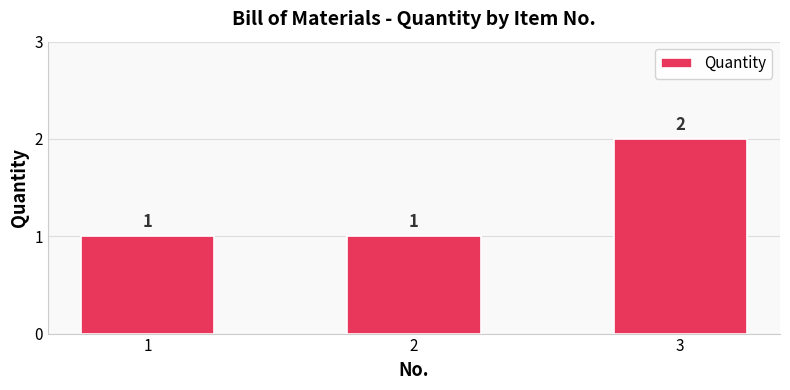

The value at 3 is 2. True or false?

True